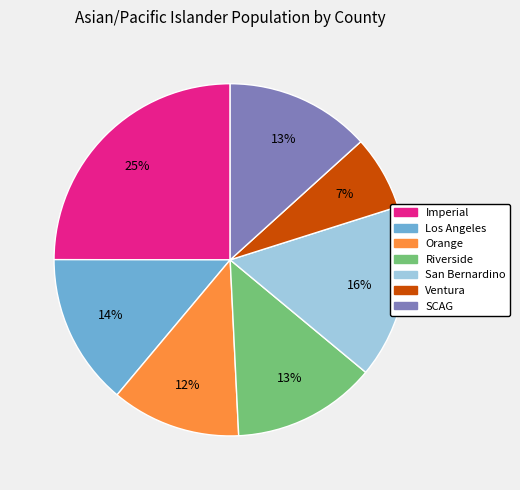

To the nearest percent, what percentage of the pie is San Bernardino?

16%